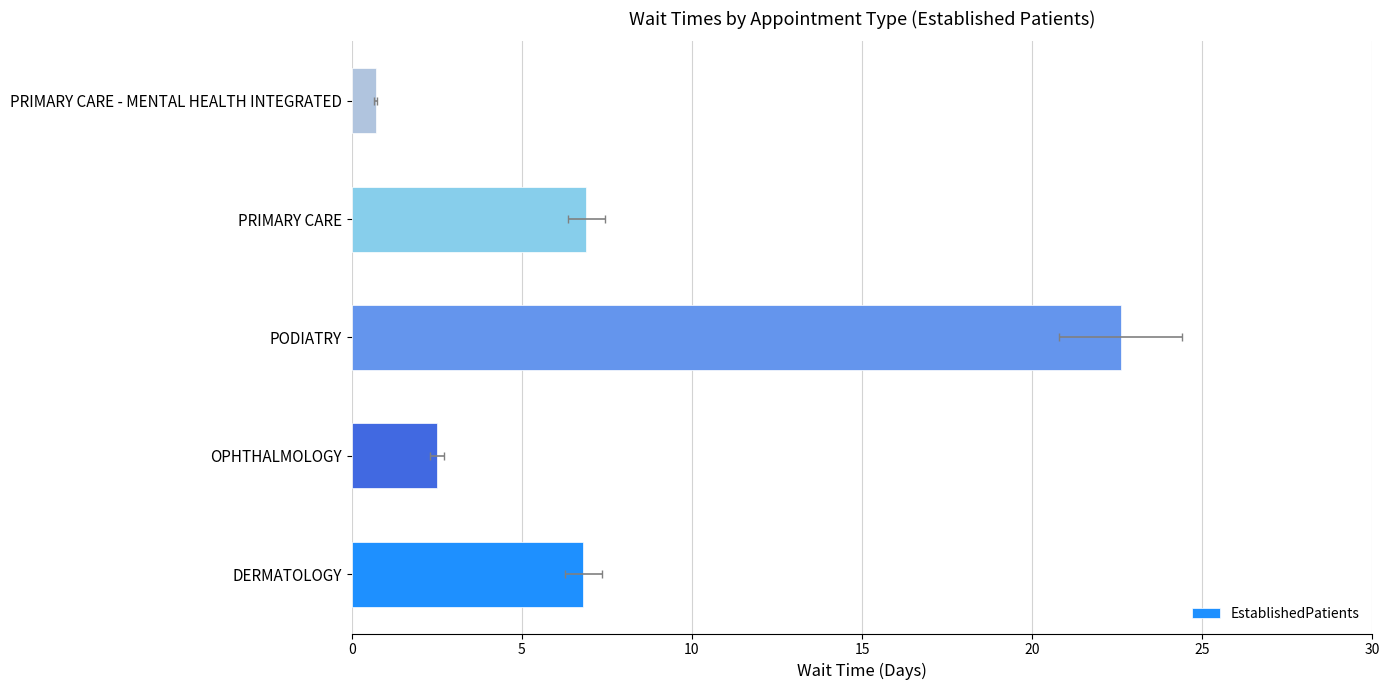

What is the minimum value shown in the chart?

0.7